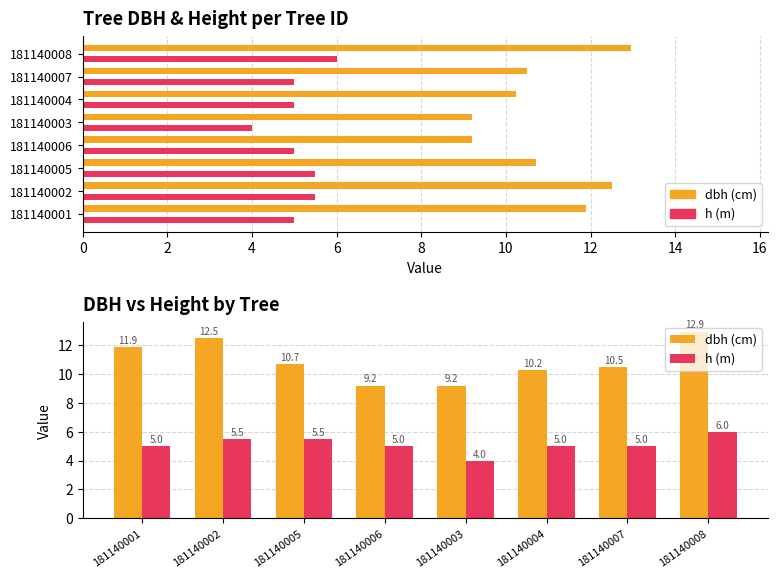

What is the difference between the maximum and minimum values in the h (m) series?

2.0